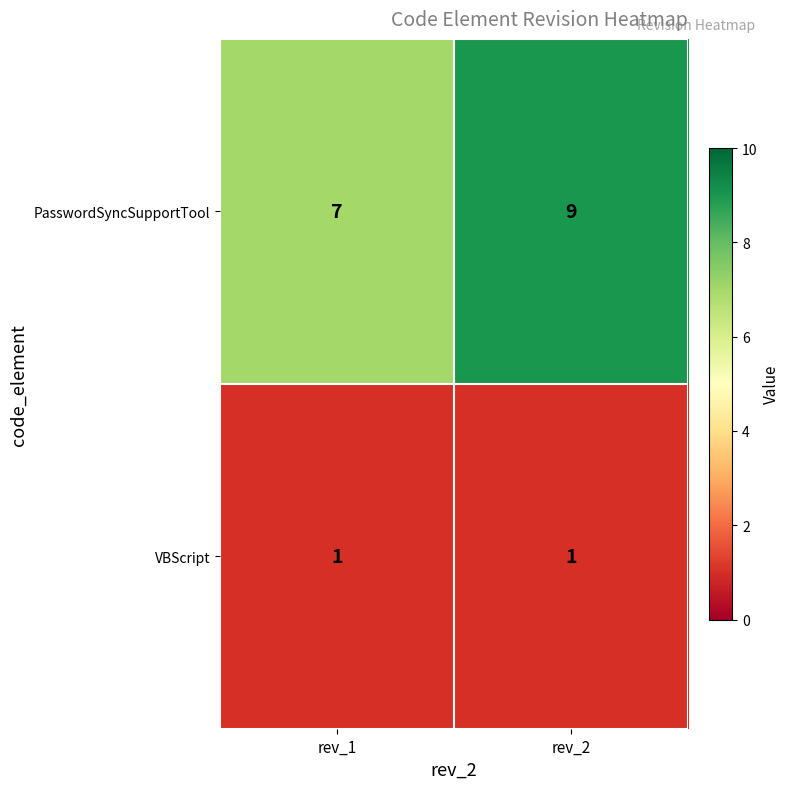

List the series in order of their overall mean, lowest first.

VBScript, PasswordSyncSupportTool